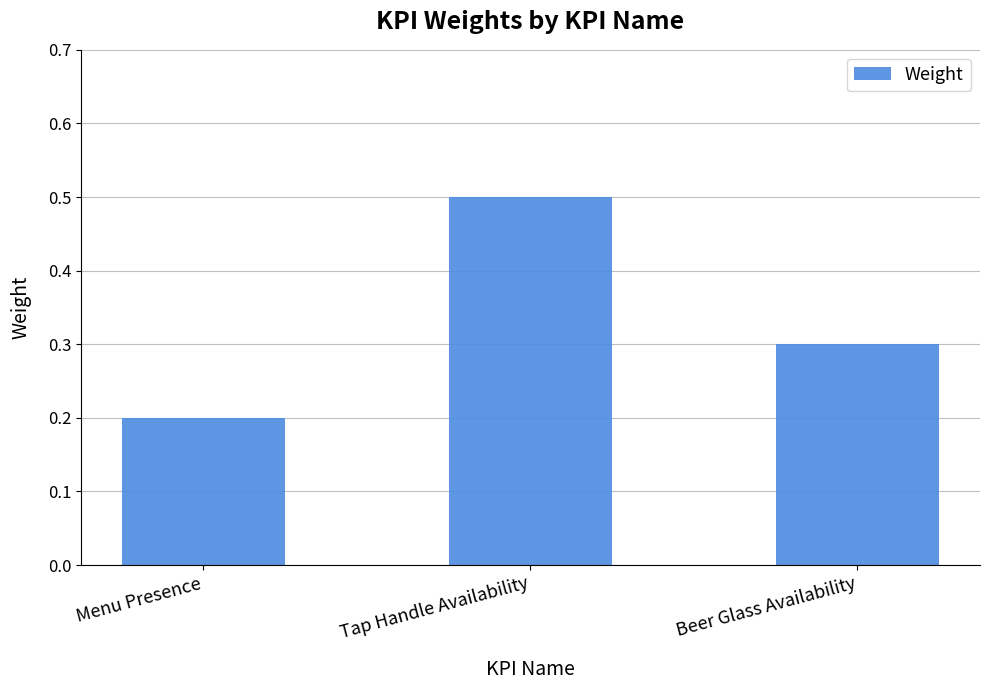

Reading left to right, extract all data points from this chart.

0.2	0.5	0.3